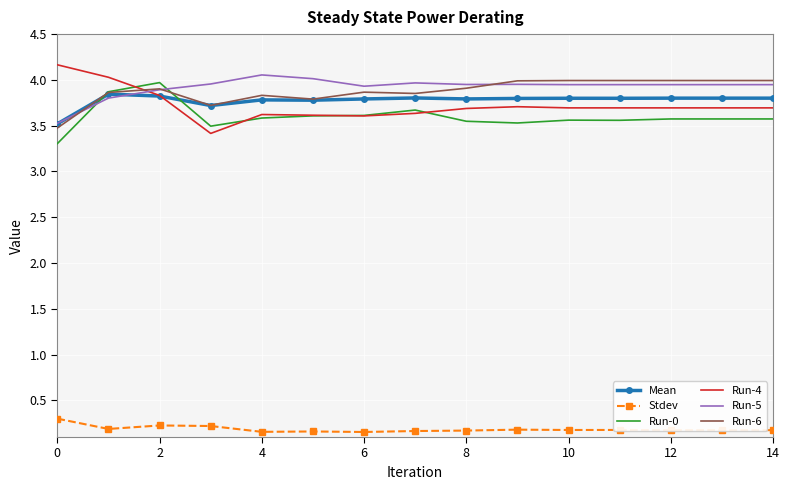

True or false: Stdev and Run-0 intersect in this chart.

False